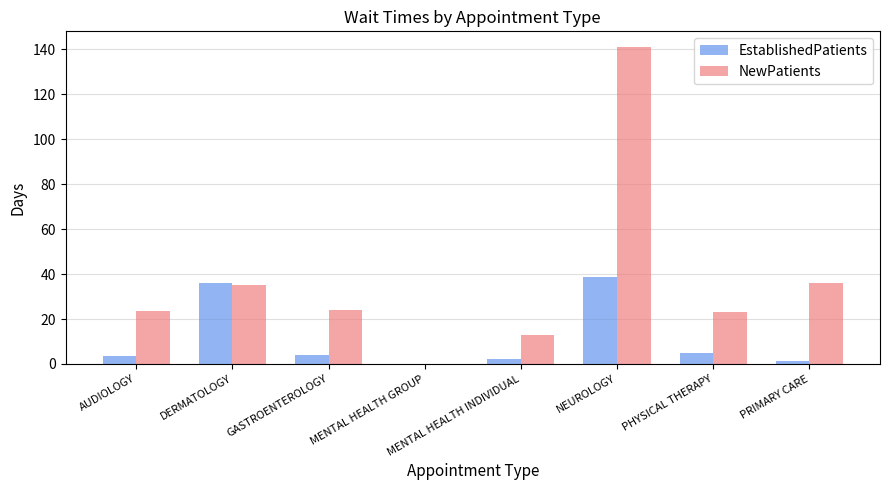

What are all the series names shown in the legend?

EstablishedPatients, NewPatients